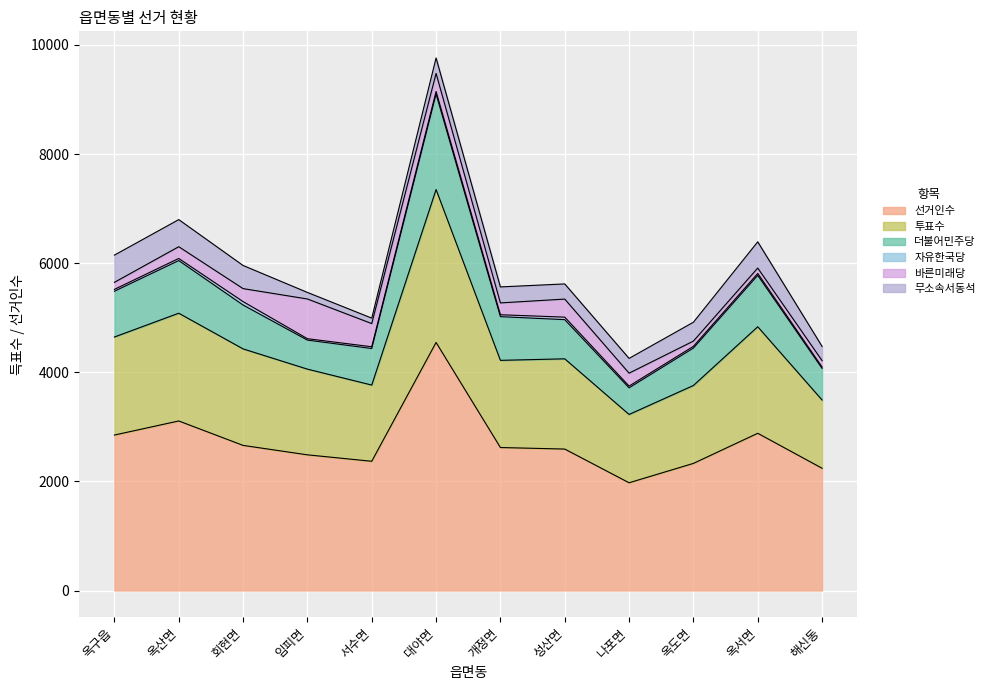

At which category is the sum across all series the highest?

대야면